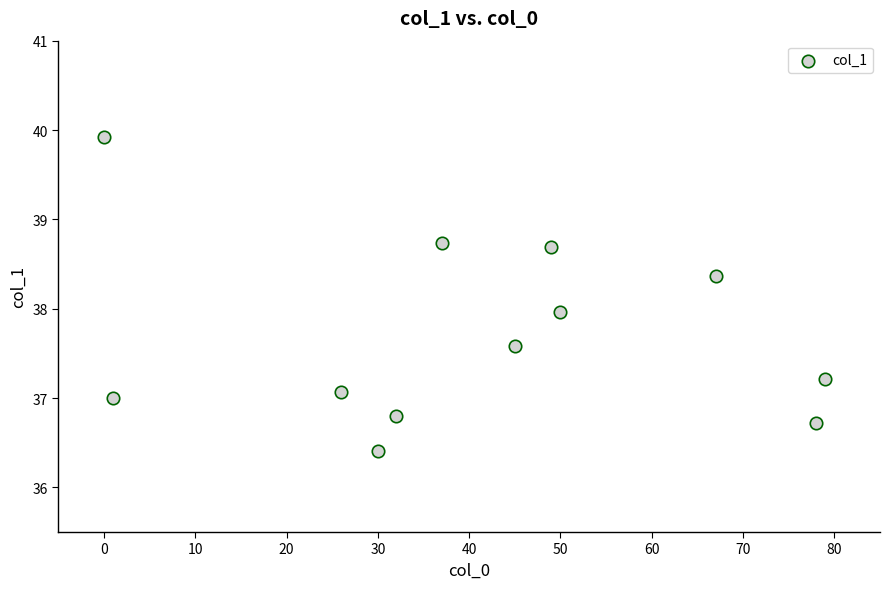

What is the average Y value?

37.7